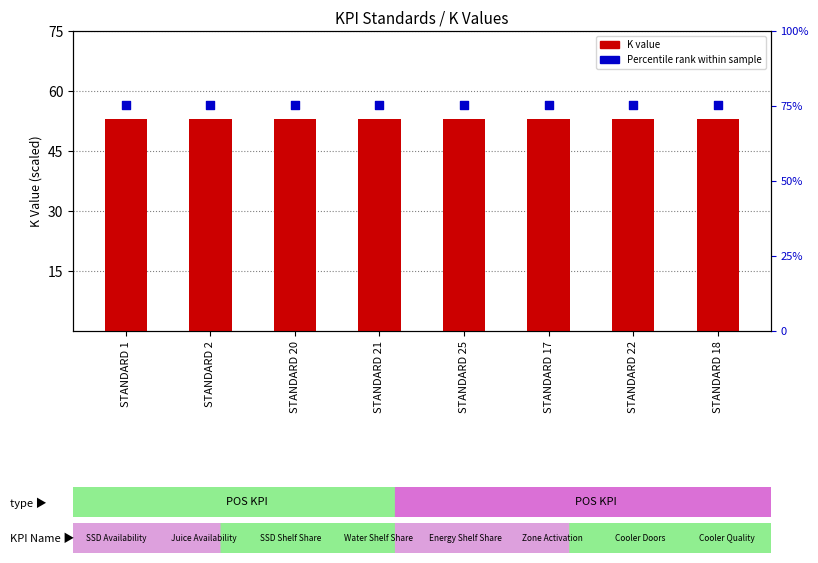

Which series reaches the minimum Y coordinate?

K value (scaled)